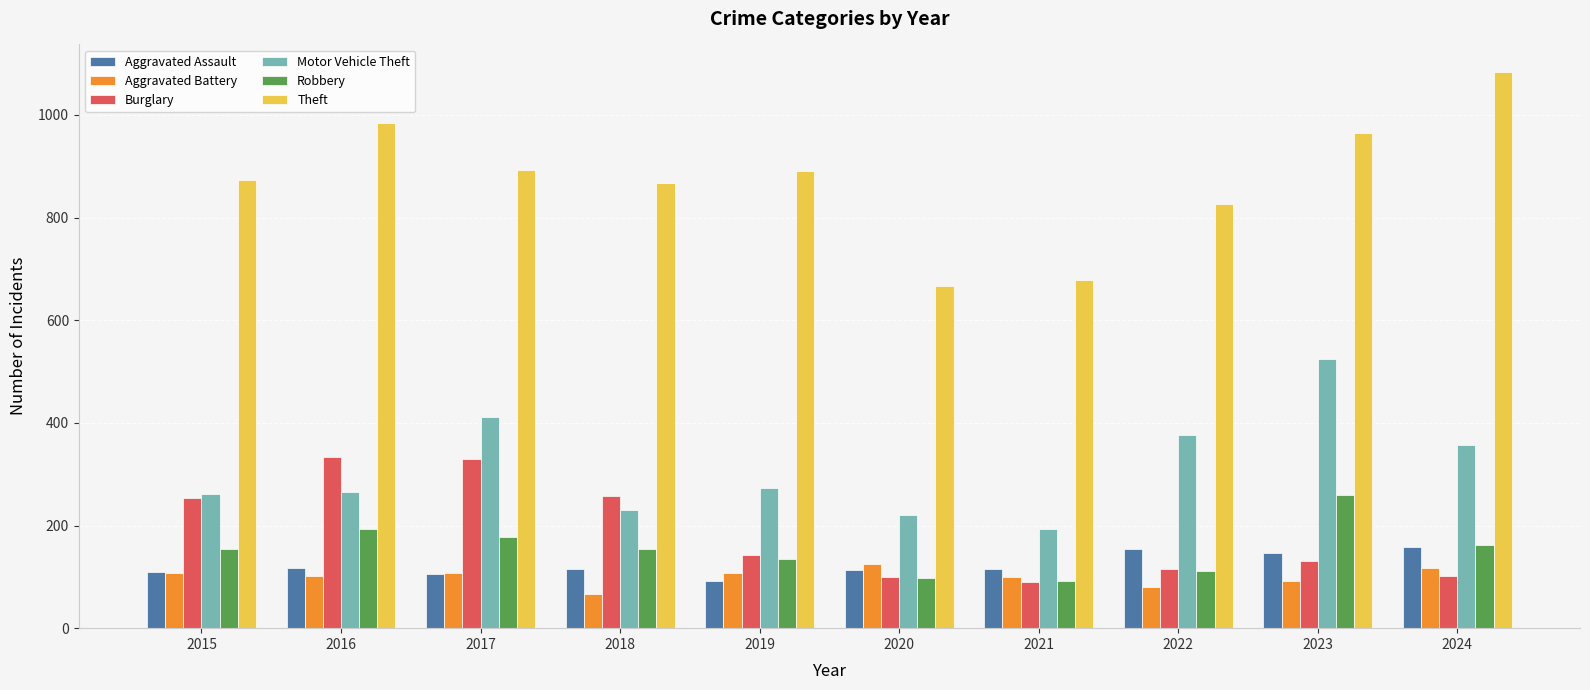

What is the sum of the Burglary values at 2018 and 2020?

357